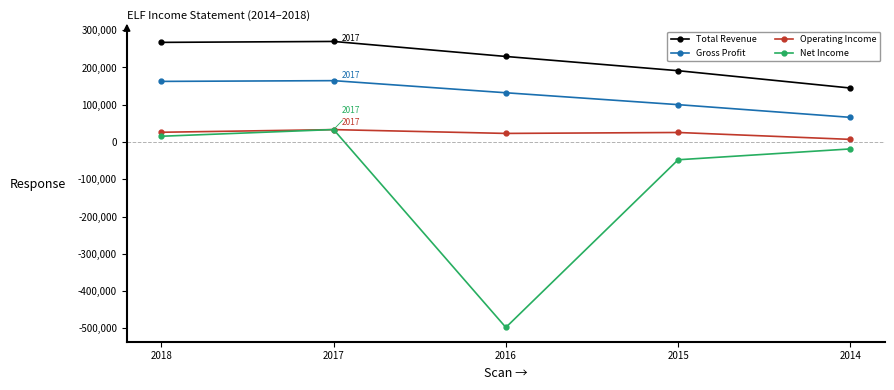

What is the difference between the maximum and minimum values in the Operating Income series?

26200